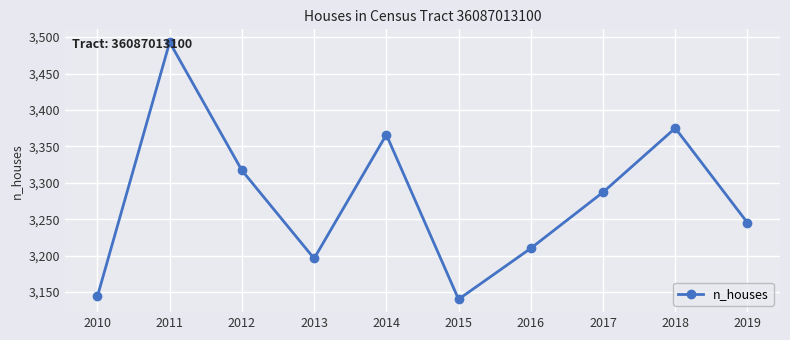

What is the difference between the values at 2010 and 2011?

349